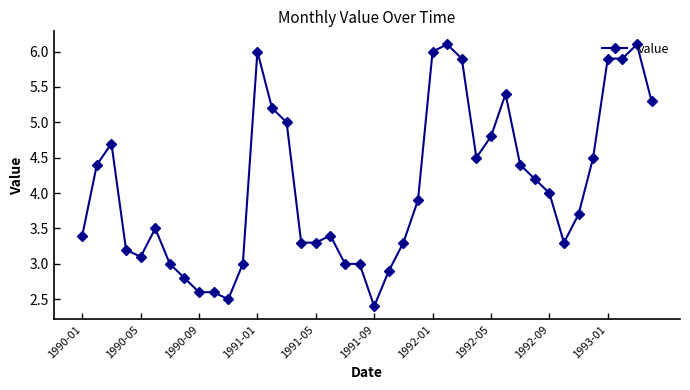

True or false: the data has more than 0 interior local peaks.

True